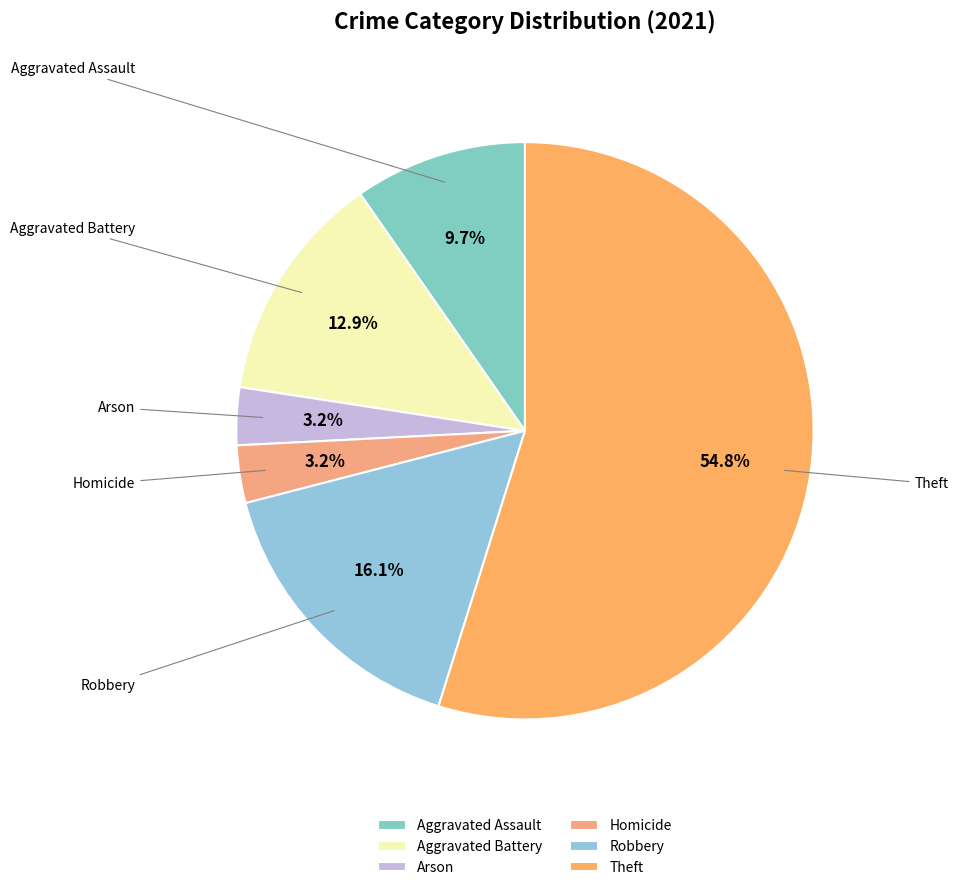

How much of the chart is everything except Aggravated Assault?

90.3%